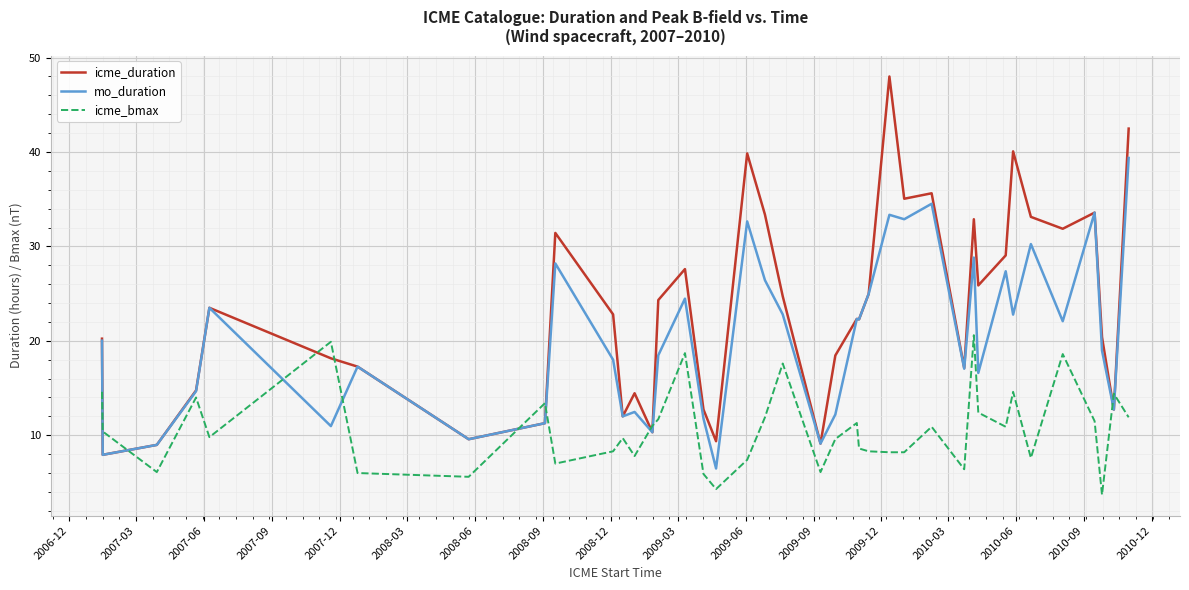

What is the maximum value shown in the chart?

48.0